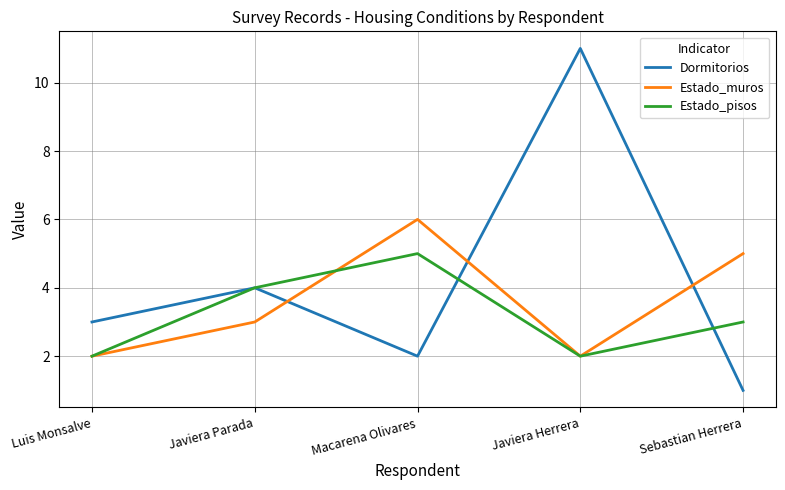

Reading left to right, extract all data points from this chart.

Dormitorios: Luis Monsalve=3	Javiera Parada=4	Macarena Olivares=2	Javiera Herrera=11	Sebastian Herrera=1
Estado_muros: Luis Monsalve=2	Javiera Parada=3	Macarena Olivares=6	Javiera Herrera=2	Sebastian Herrera=5
Estado_pisos: Luis Monsalve=2	Javiera Parada=4	Macarena Olivares=5	Javiera Herrera=2	Sebastian Herrera=3